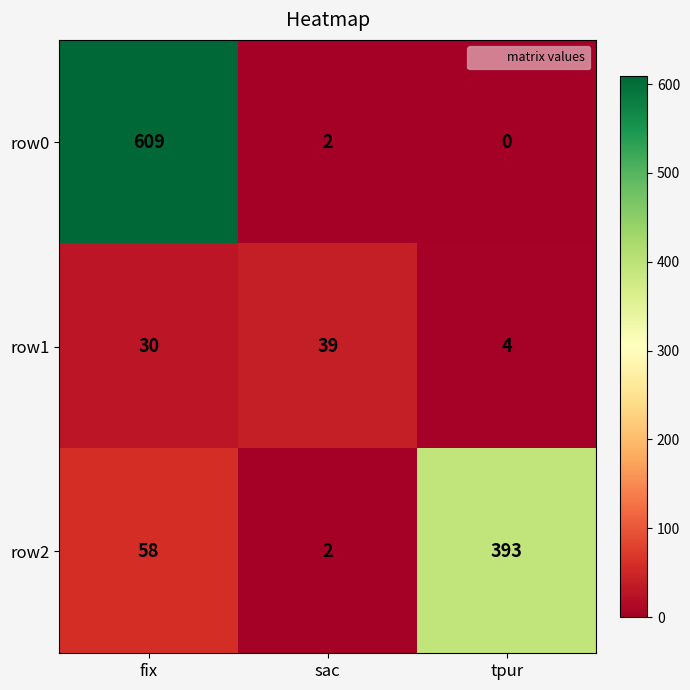

Reading right to left, list all the values displayed in this chart.

row0: 0	2	609
row1: 4	39	30
row2: 393	2	58